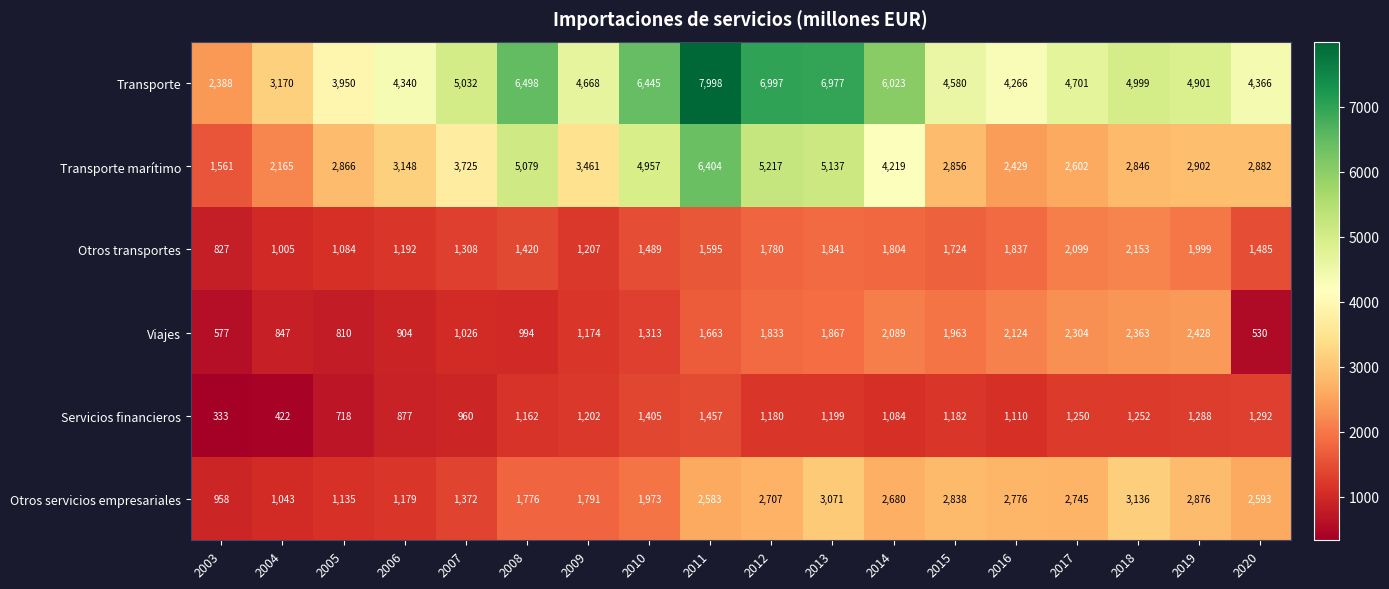

At which label does Otros servicios empresariales reach its peak?

2018